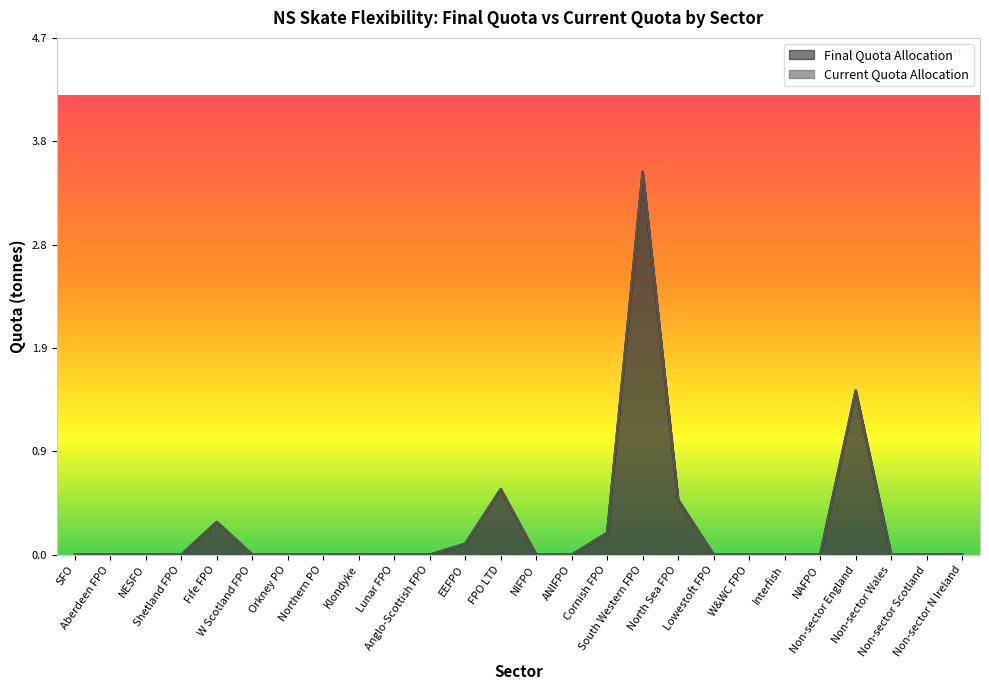

True or false: Final Quota Allocation and Current Quota Allocation cross at least once.

False